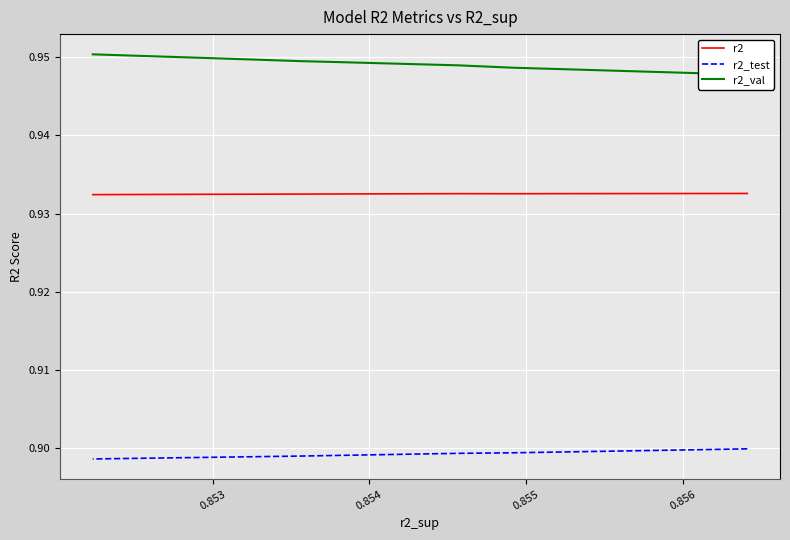

True or false: r2_test has more than 0 points higher than both neighbors.

False